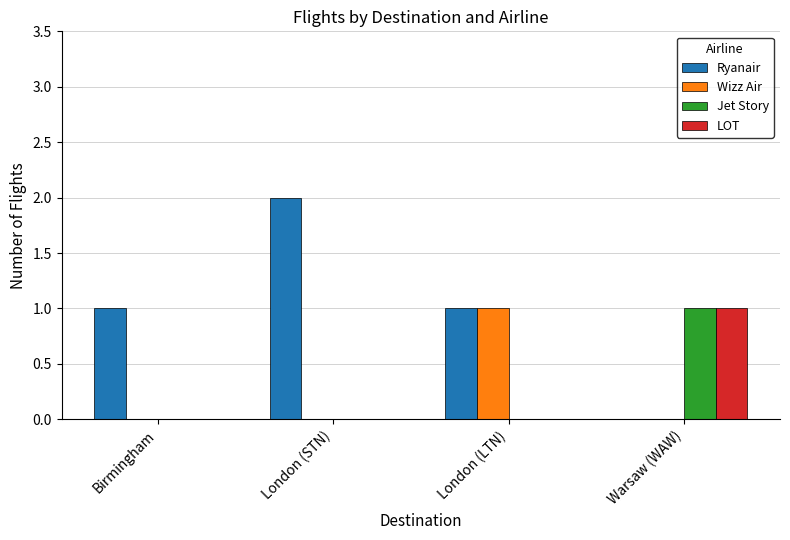

Reading right to left, what are all the values shown in this chart?

Ryanair: Warsaw (WAW)=0	London (LTN)=1	London (STN)=2	Birmingham=1
Wizz Air: Warsaw (WAW)=0	London (LTN)=1	London (STN)=0	Birmingham=0
Jet Story: Warsaw (WAW)=1	London (LTN)=0	London (STN)=0	Birmingham=0
LOT: Warsaw (WAW)=1	London (LTN)=0	London (STN)=0	Birmingham=0